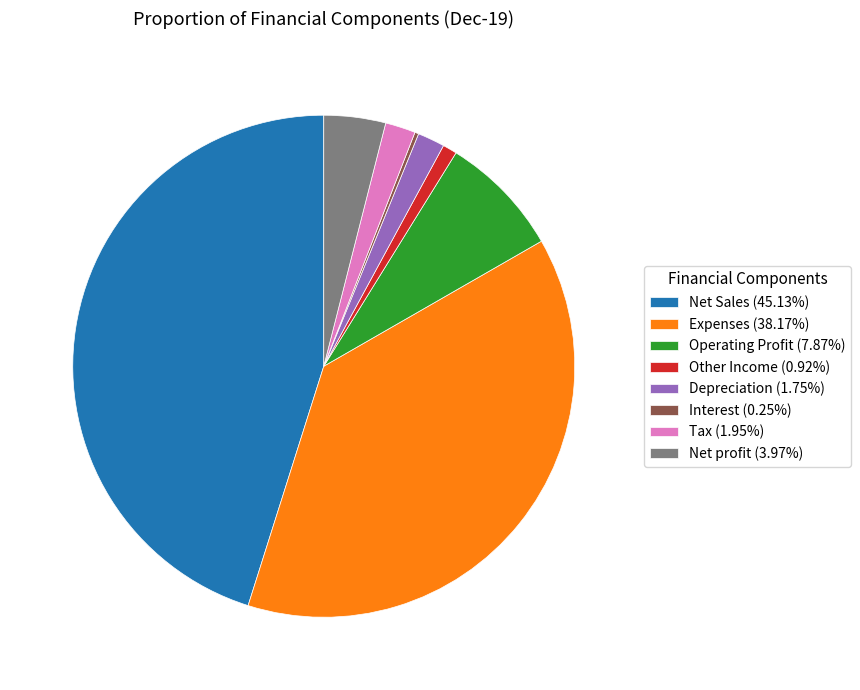

Combined, do Other Income (0.92%) and Depreciation (1.75%) account for over 50%?

No